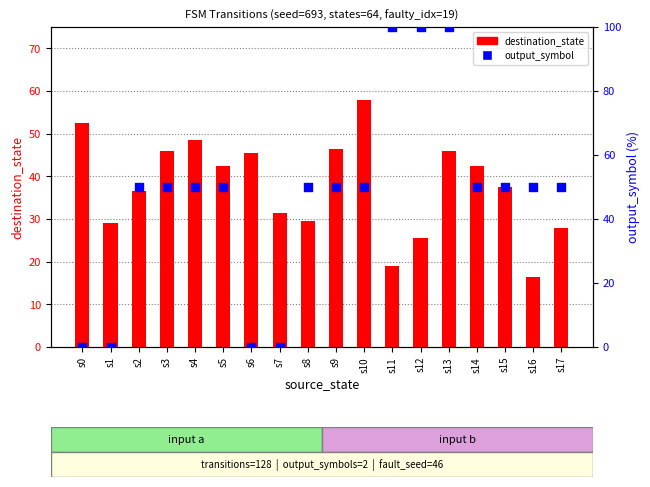

At which category is the sum across all series the highest?

s13